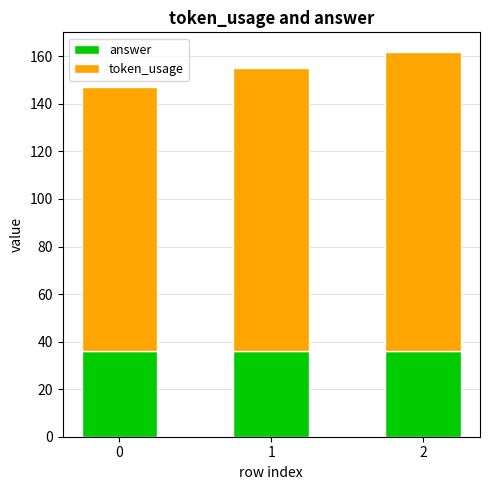

What is the total value across all series at 0?

147